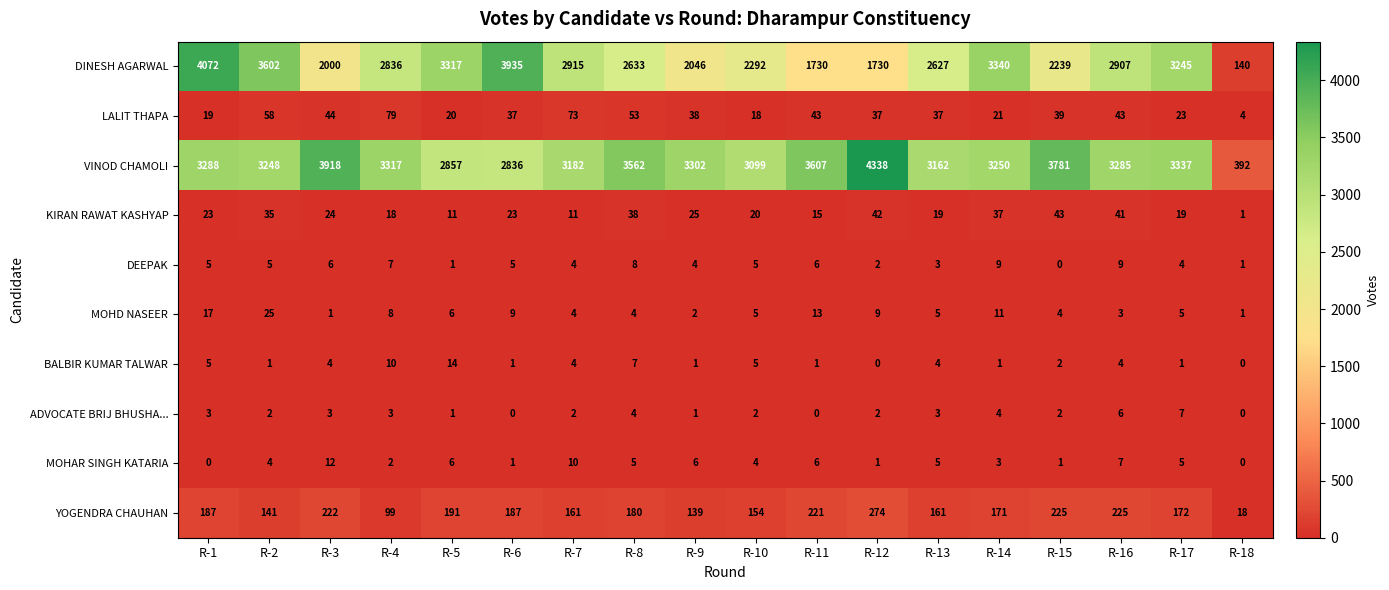

What is the difference between the maximum and minimum values in the BALBIR KUMAR TALWAR series?

14